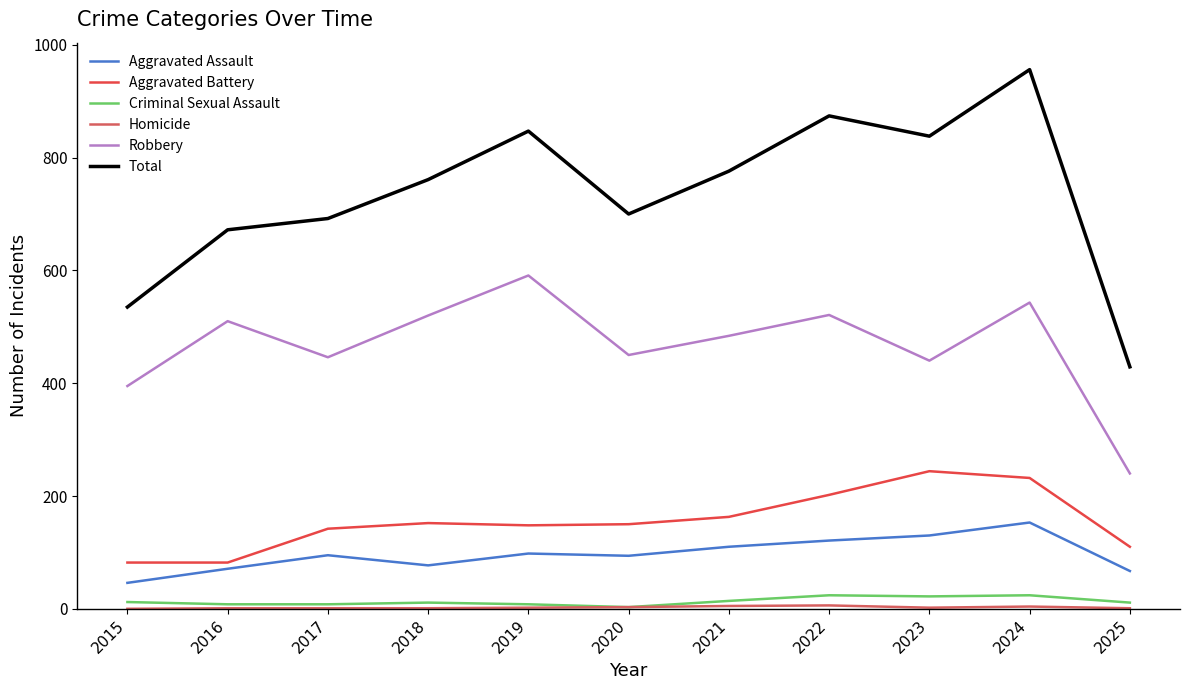

At which category does Total reach its first local peak?

2019